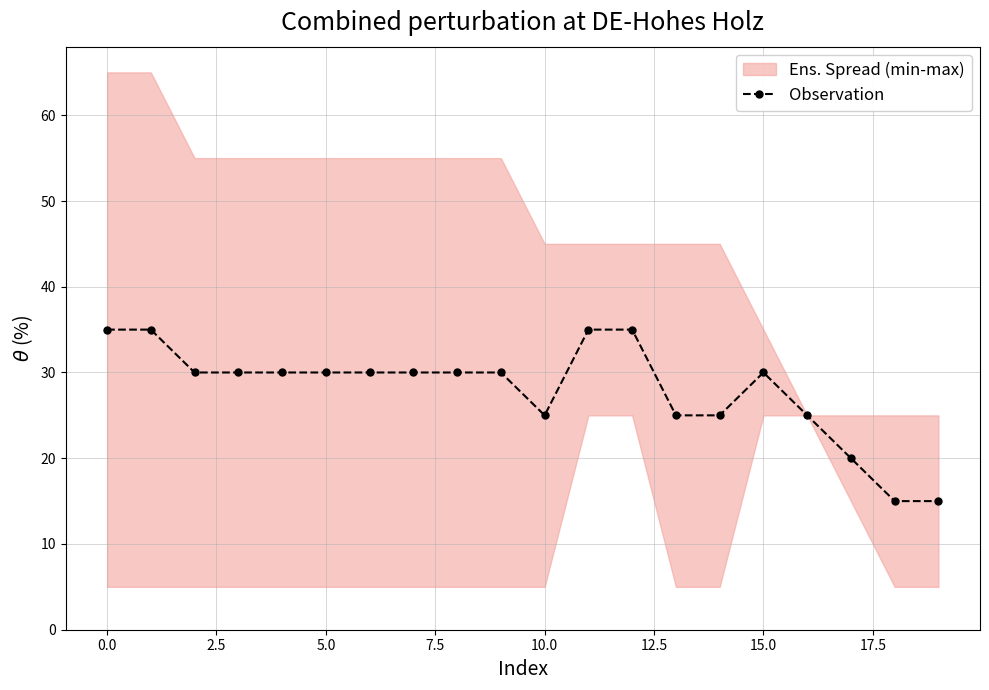

Count the number of categories in the chart.

20